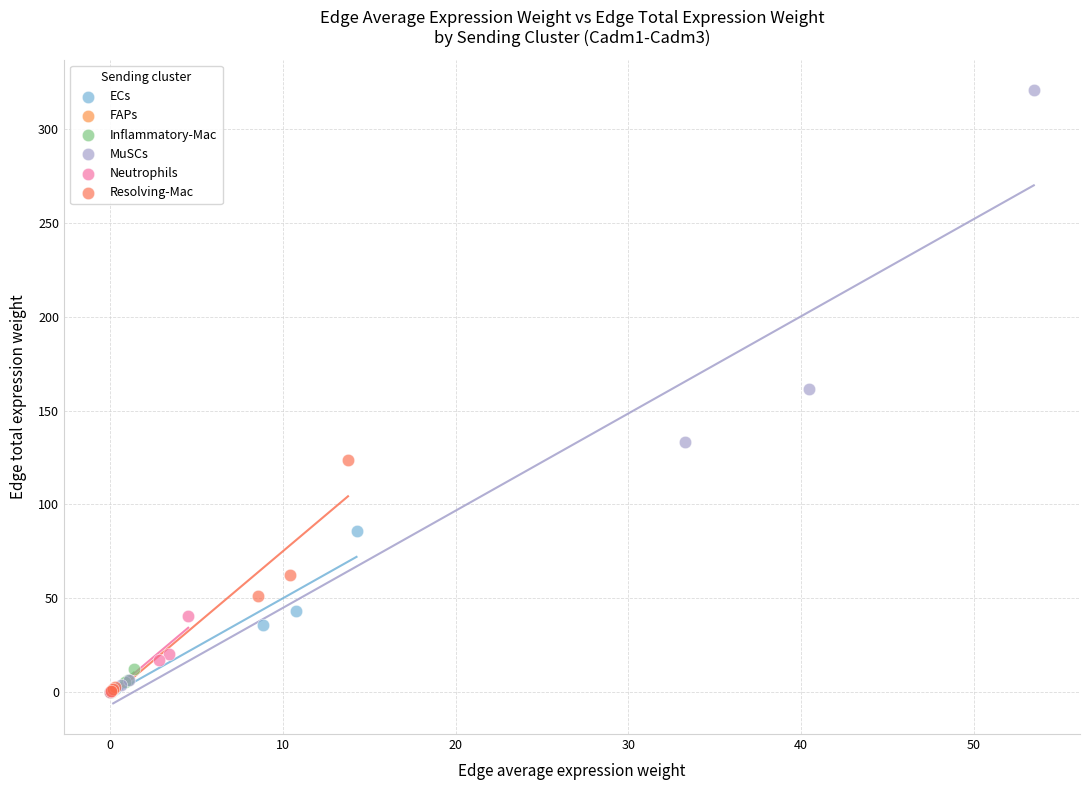

Which series has the widest spread of Y values?

MuSCs